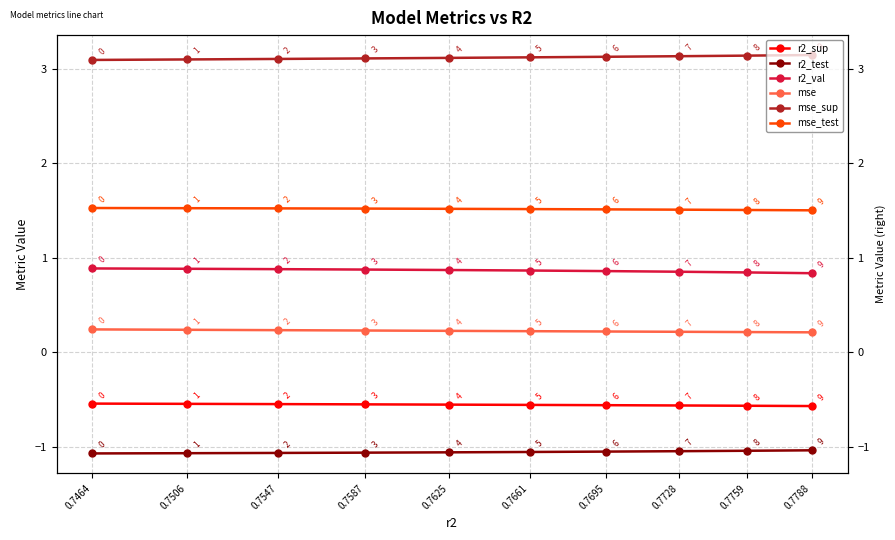

What is the greatest value displayed?

3.1